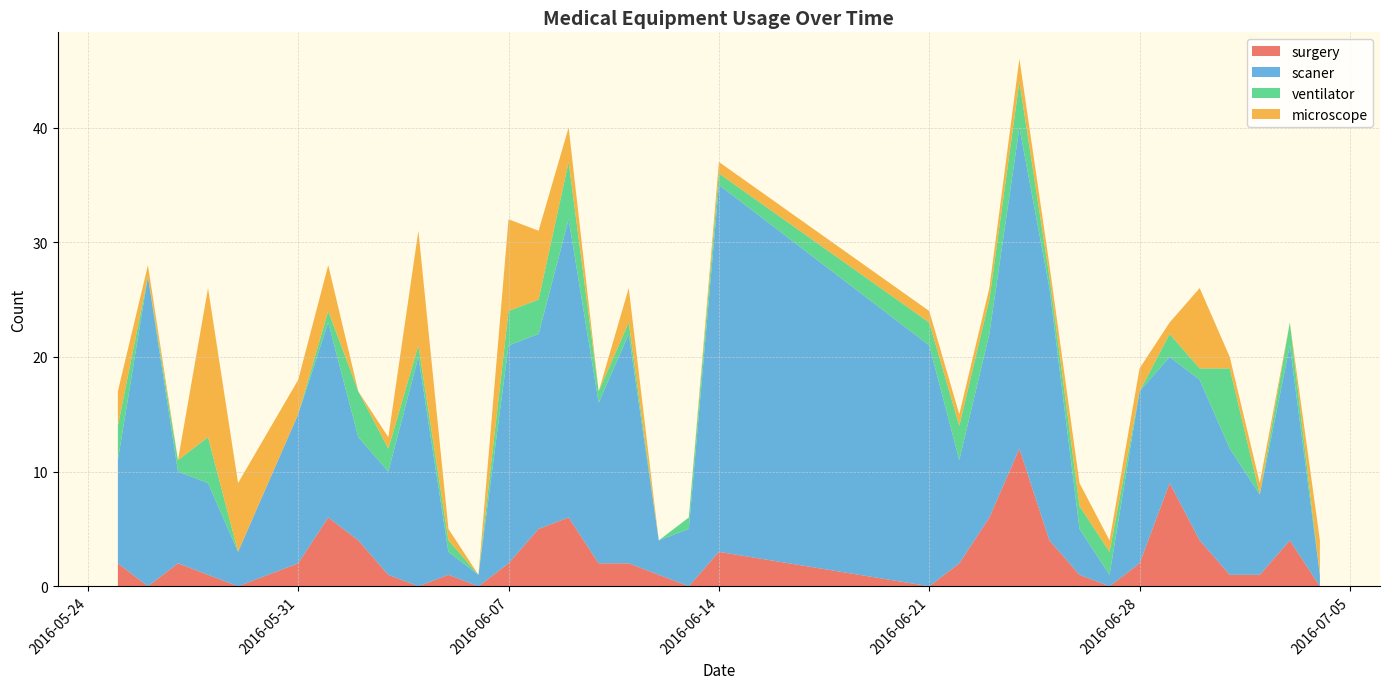

Reading left to right, transcribe all the data shown in this chart.

surgery: 2	0	2	1	0	2	6	4	1	0	1	0	2	5	6	2	2	1	0	3	0	2	6	12	4	1	0	2	9	4	1	1	4	0
scaner: 9	27	8	8	3	13	17	9	9	20	2	1	19	17	26	14	20	3	5	32	21	9	16	28	22	4	1	15	11	14	11	7	17	1
ventilator: 3	0	1	4	0	0	1	4	2	1	1	0	3	3	5	1	1	0	1	1	2	3	3	4	1	2	2	0	2	1	7	0	2	0
microscope: 3	1	0	13	6	3	4	0	1	10	1	0	8	6	3	0	3	0	0	1	1	1	1	2	1	2	1	2	1	7	1	1	0	3